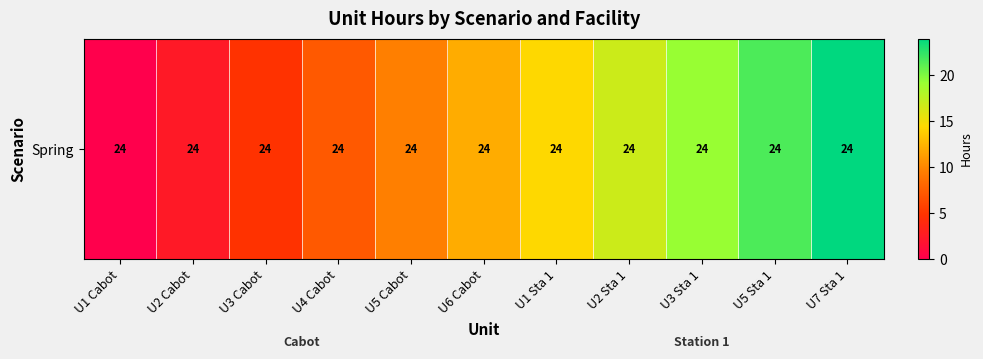

Count the number of categories in the chart.

11